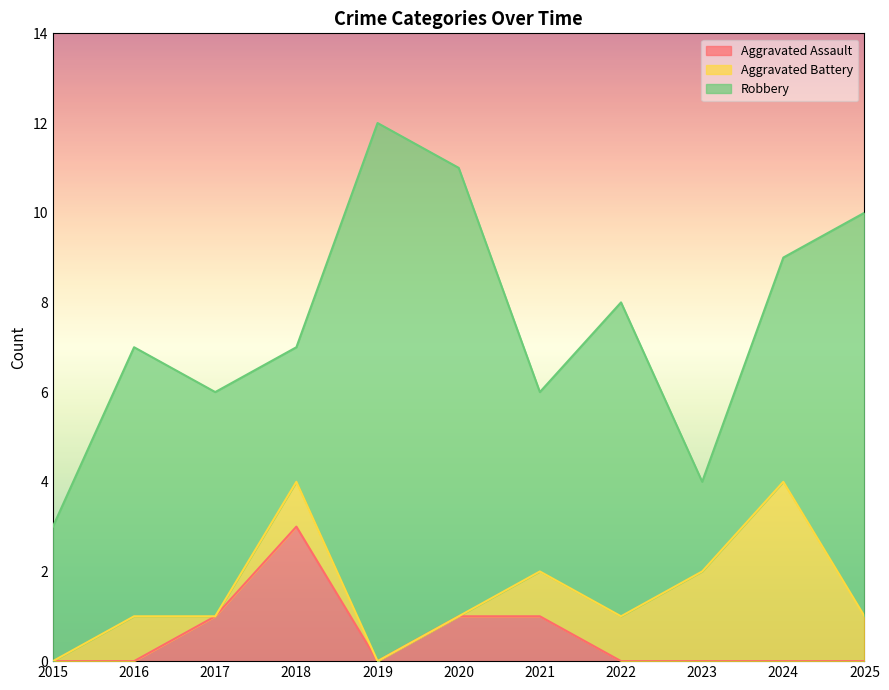

How many lines are shown in the chart?

3